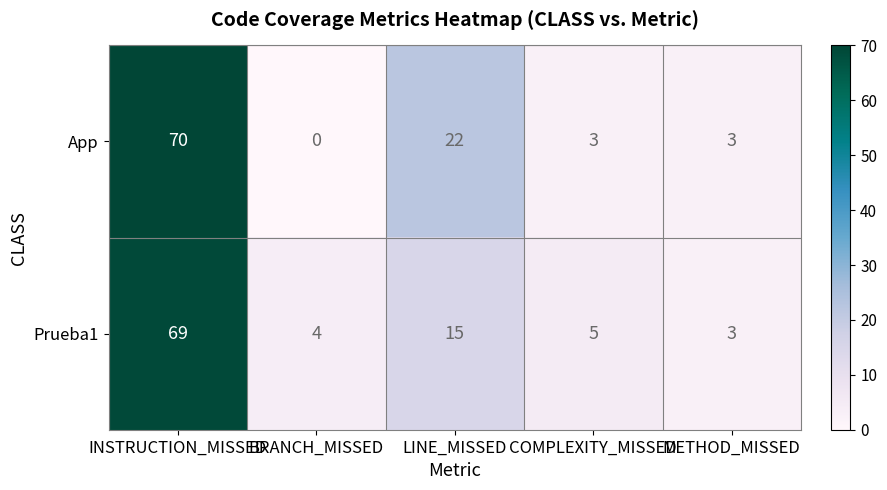

Which series changed the most between INSTRUCTION_MISSED and BRANCH_MISSED?

App